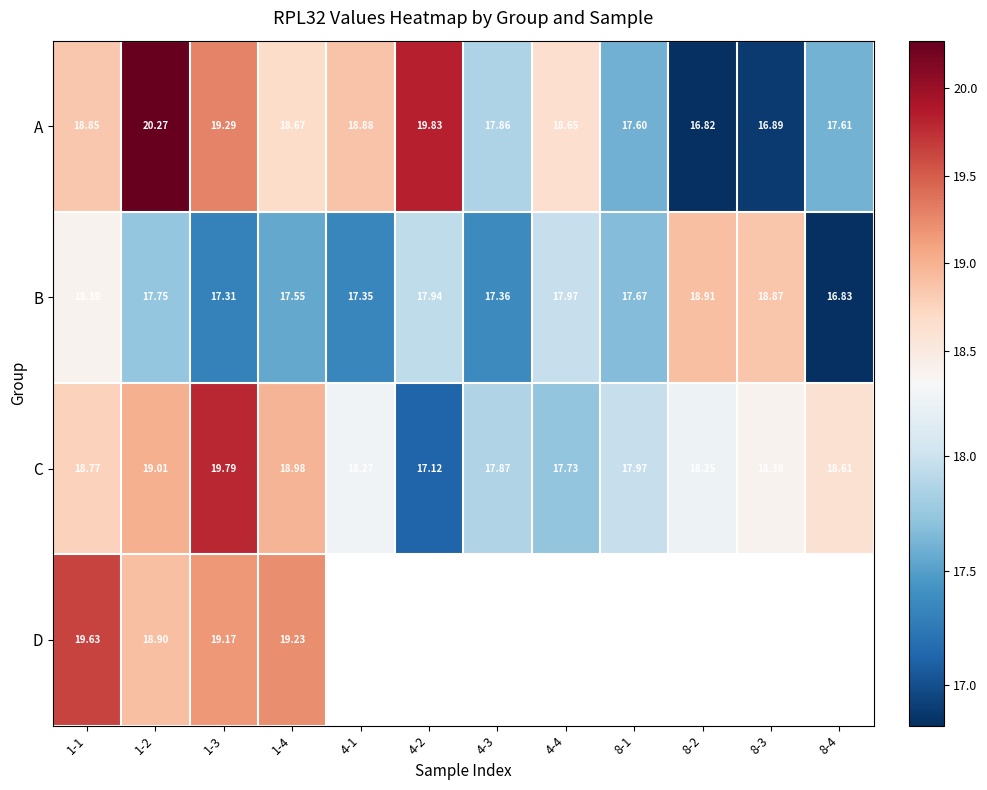

What is the smallest value displayed?

16.8